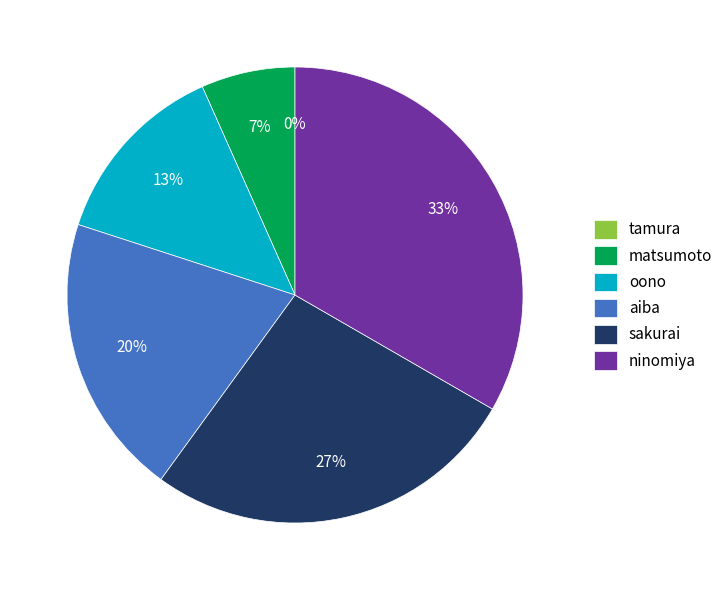

Does any single category account for the majority?

No